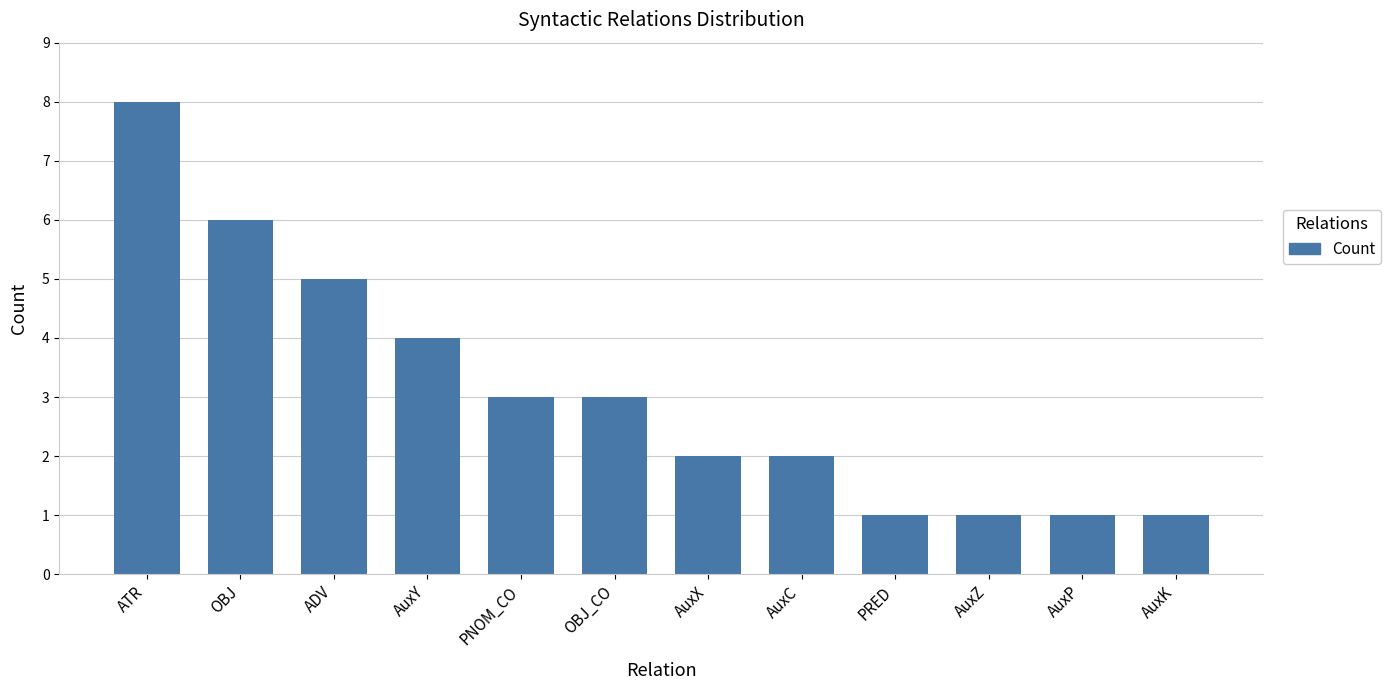

What is the change in value from PNOM_CO to AuxX?

-1